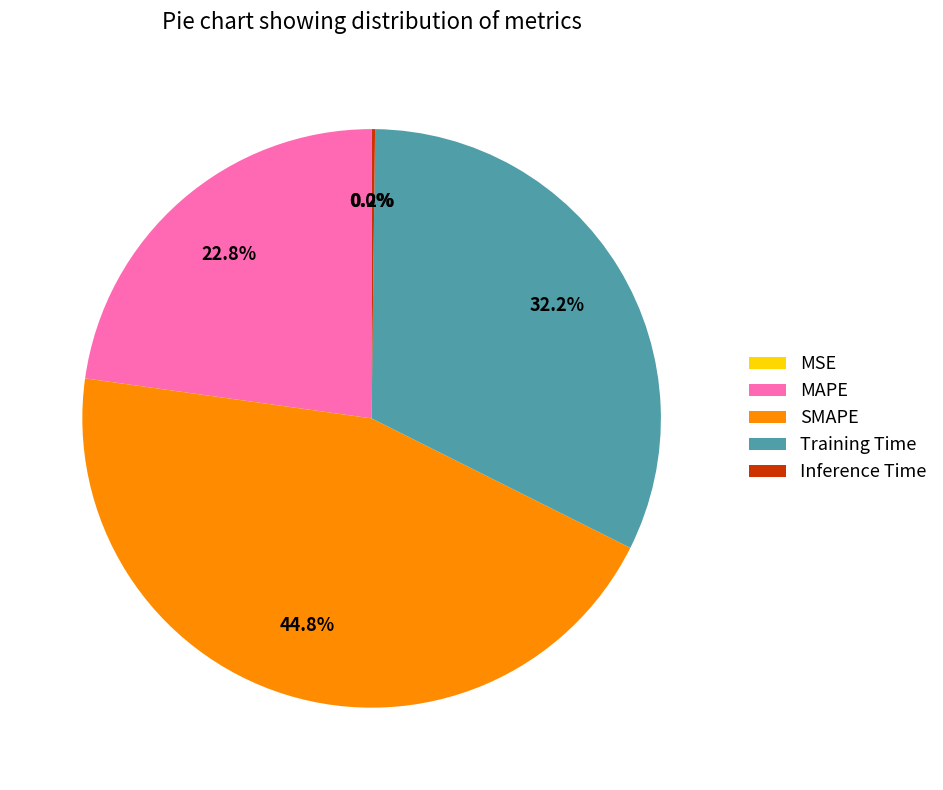

Which category has the biggest portion of the pie?

SMAPE